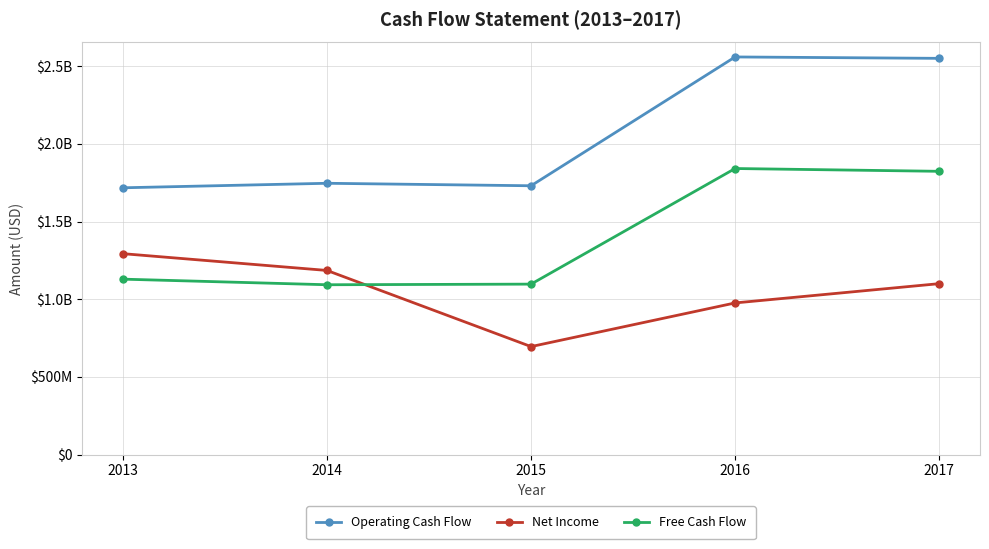

Which label corresponds to the largest value in the chart?

2016